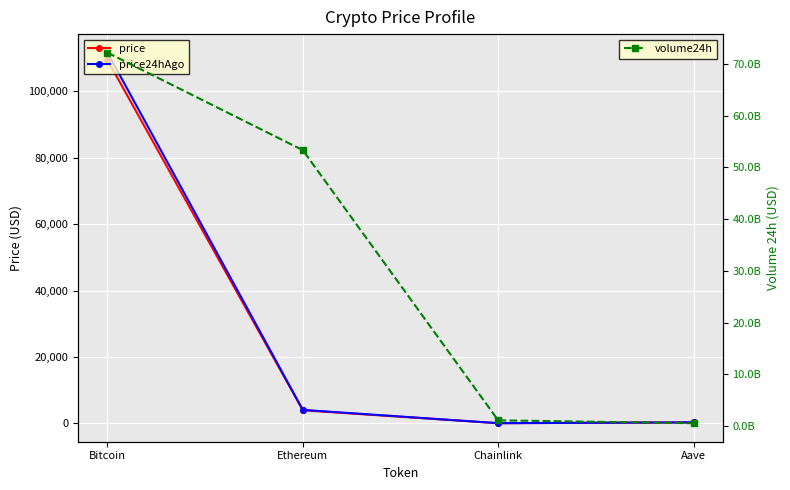

Is the value of price at Ethereum greater than the value of price24hAgo at Aave?

Yes